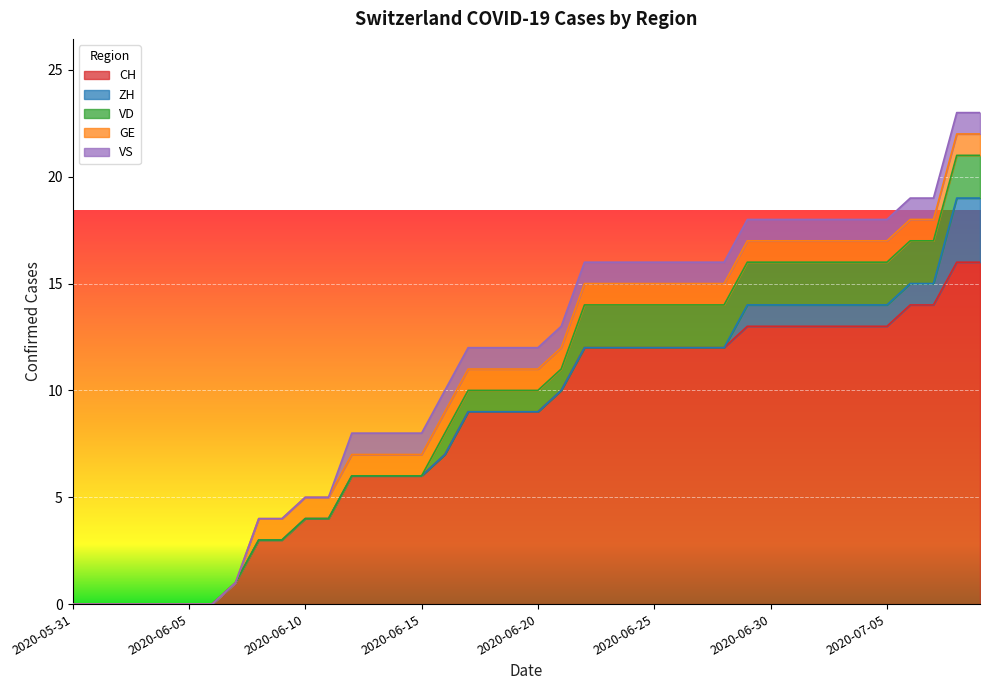

What is the spread (max minus min) of values at 2020-06-14?

6